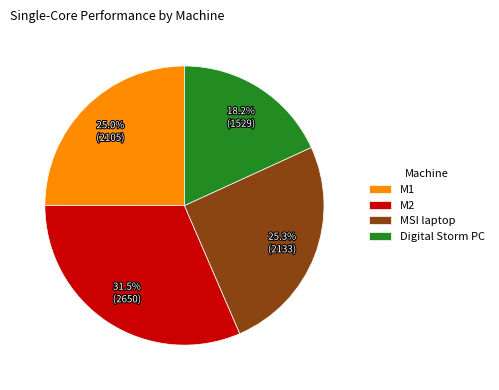

Which category has the smallest portion of the pie?

Digital Storm PC